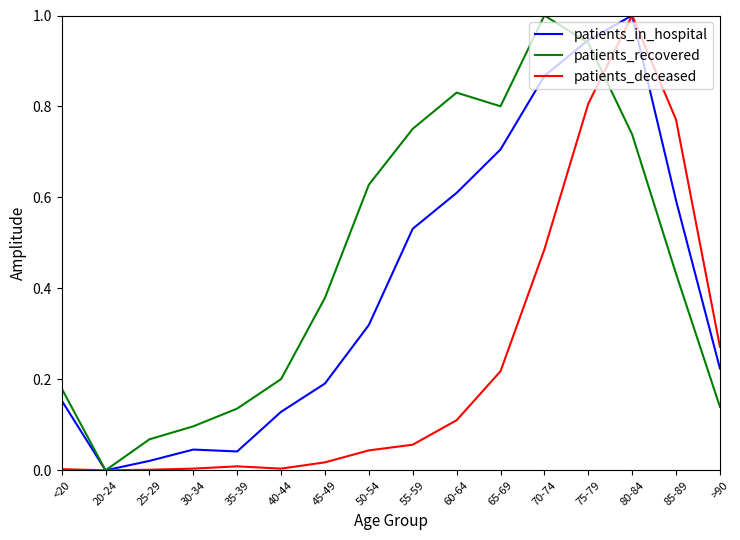

How many lines are shown in the chart?

3